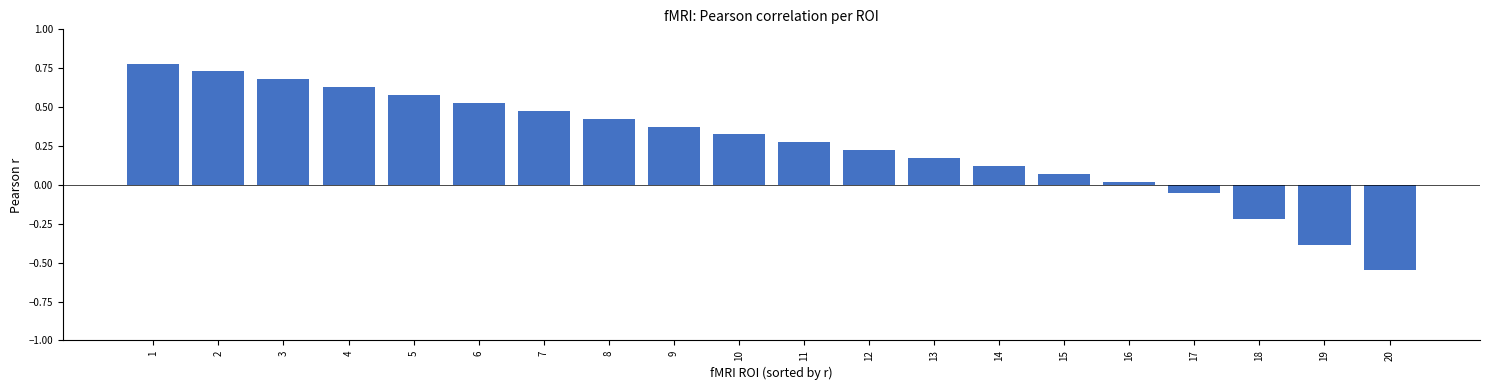

Count the number of values greater than 0.

16